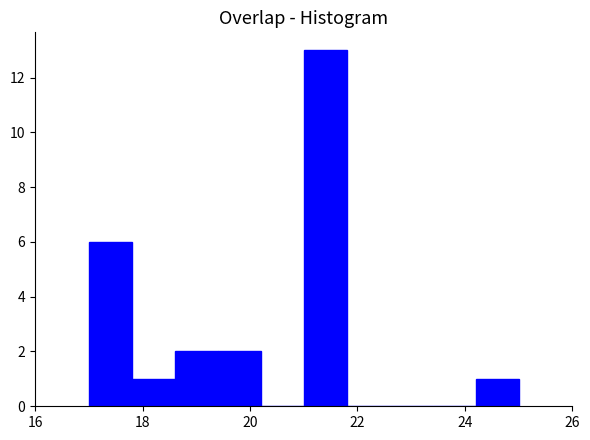

Reading left to right, list every bar in this chart as the range it spans on the x-axis followed by its height. The values are not printed on the chart, so give them approximately, as read against the axis.

17.0 to 17.8: 6
17.8 to 18.6: 1
18.6 to 19.4: 2
19.4 to 20.2: 2
20.2 to 21.0: 0
21.0 to 21.8: 13
21.8 to 22.6: 0
22.6 to 23.4: 0
23.4 to 24.2: 0
24.2 to 25.0: 1